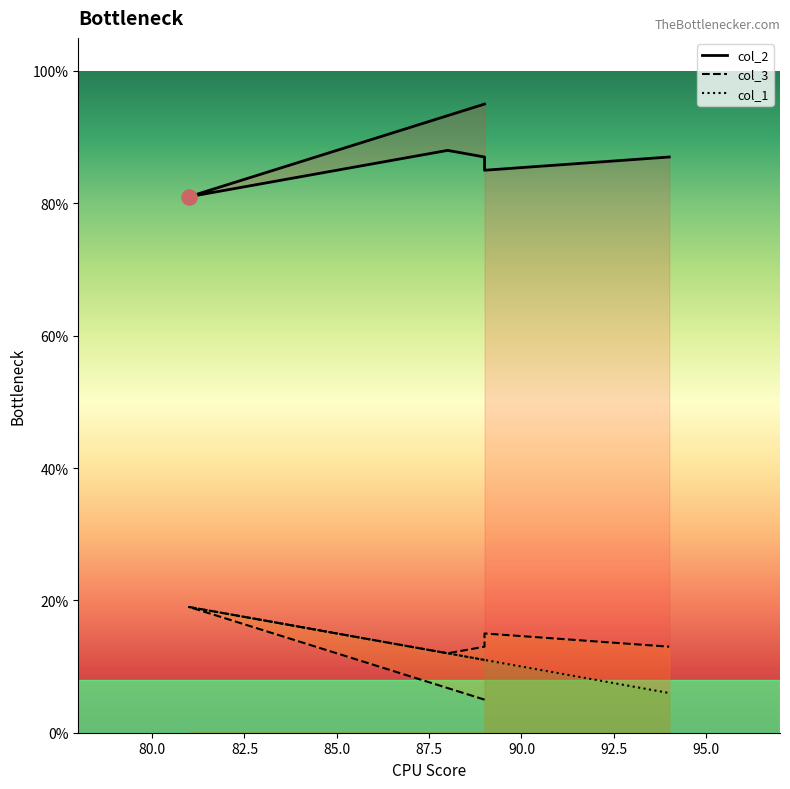

Which series contains the lowest Y value?

col_3